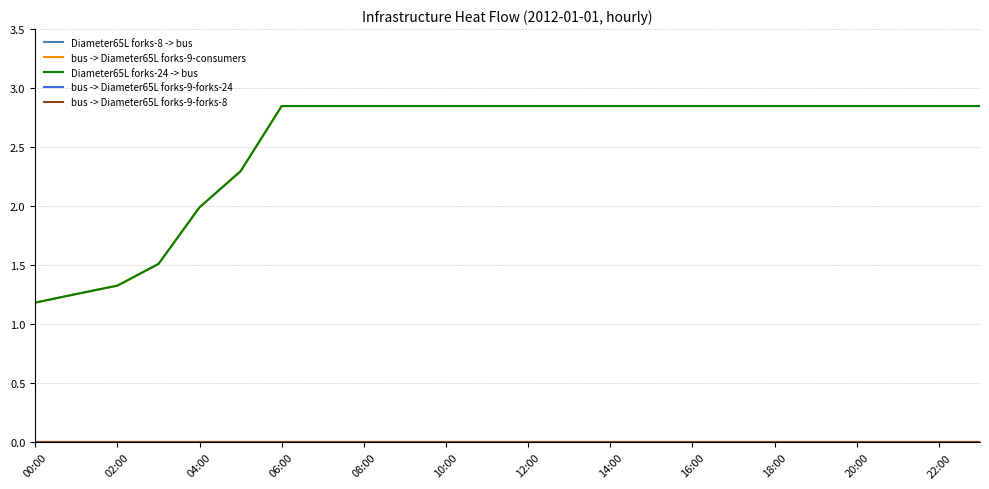

Reading left to right, what are all the values shown in this chart?

Diameter65L forks-8 -> bus: 0.0	0.0	0.0	0.0	0.0	0.0	0.0	0.0	0.0	0.0	0.0	0.0	0.0	0.0	0.0	0.0	0.0	0.0	0.0	0.0	0.0	0.0	0.0	0.0
bus -> Diameter65L forks-9-consumers: 1.2	1.3	1.3	1.5	2.0	2.3	2.8	2.8	2.8	2.8	2.8	2.8	2.8	2.8	2.8	2.8	2.8	2.8	2.8	2.8	2.8	2.8	2.8	2.8
Diameter65L forks-24 -> bus: 1.2	1.3	1.3	1.5	2.0	2.3	2.8	2.8	2.8	2.8	2.8	2.8	2.8	2.8	2.8	2.8	2.8	2.8	2.8	2.8	2.8	2.8	2.8	2.8
bus -> Diameter65L forks-9-forks-24: 0.0	0.0	0.0	0.0	0.0	0.0	0.0	0.0	0.0	0.0	0.0	0.0	0.0	0.0	0.0	0.0	0.0	0.0	0.0	0.0	0.0	0.0	0.0	0.0
bus -> Diameter65L forks-9-forks-8: 0.0	0.0	0.0	0.0	0.0	0.0	0.0	0.0	0.0	0.0	0.0	0.0	0.0	0.0	0.0	0.0	0.0	0.0	0.0	0.0	0.0	0.0	0.0	0.0